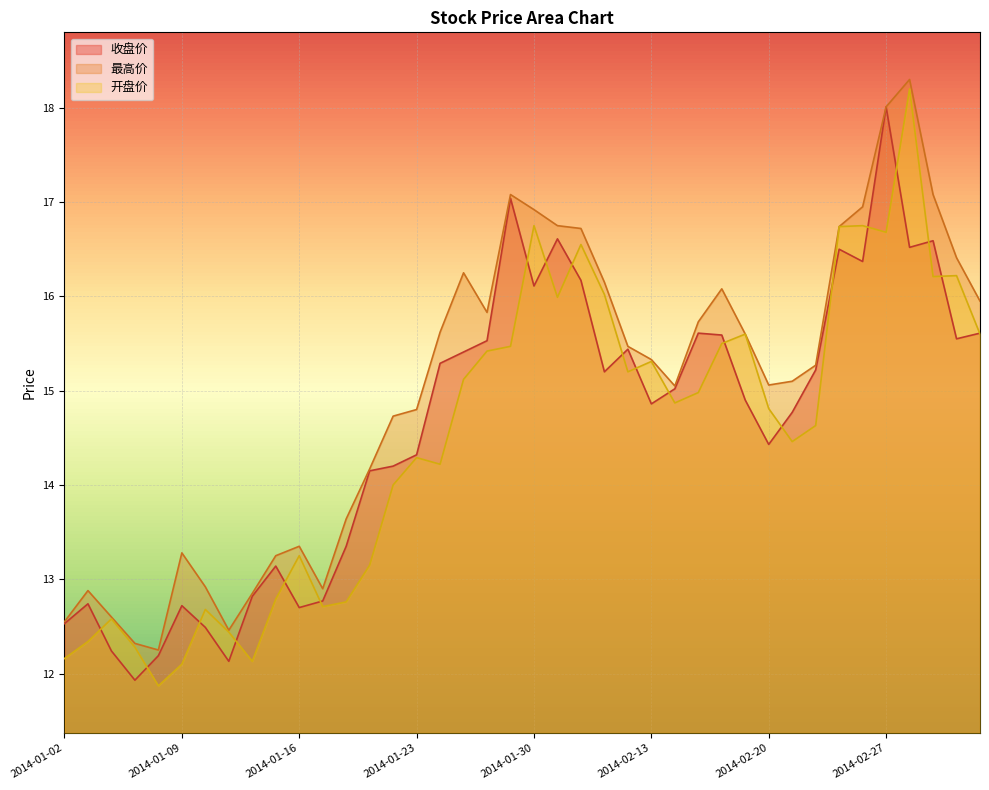

What is the difference between the highest and lowest values at 2014-01-22?

0.7